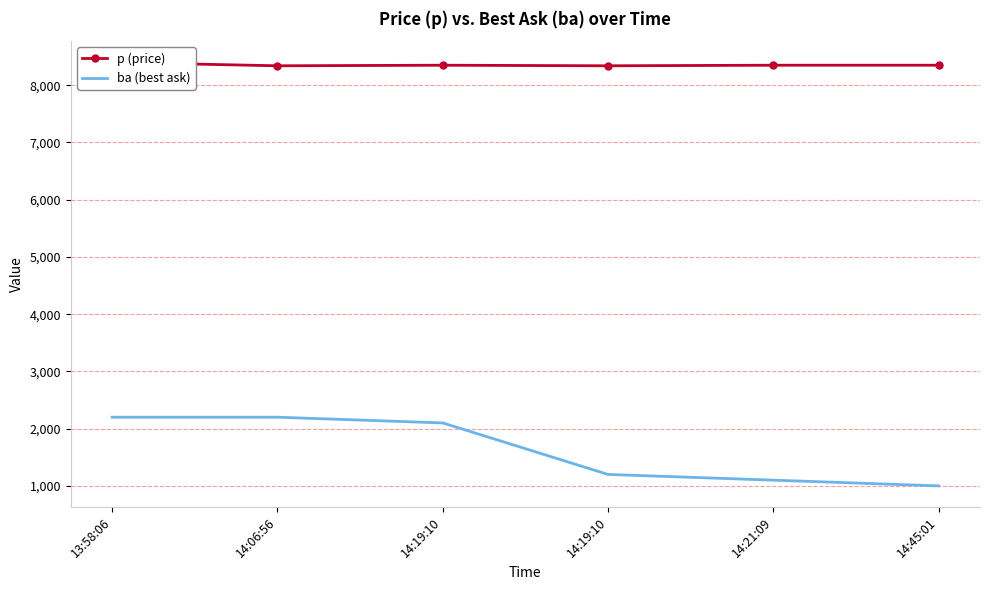

At which category is the sum across all series the highest?

13:58:06